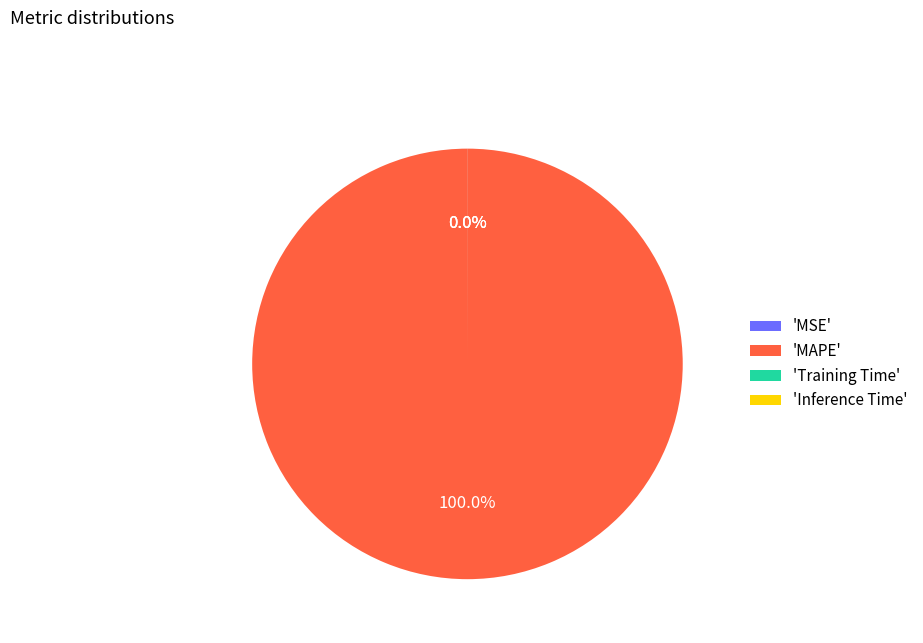

What is the largest slice in the pie chart?

'MAPE'